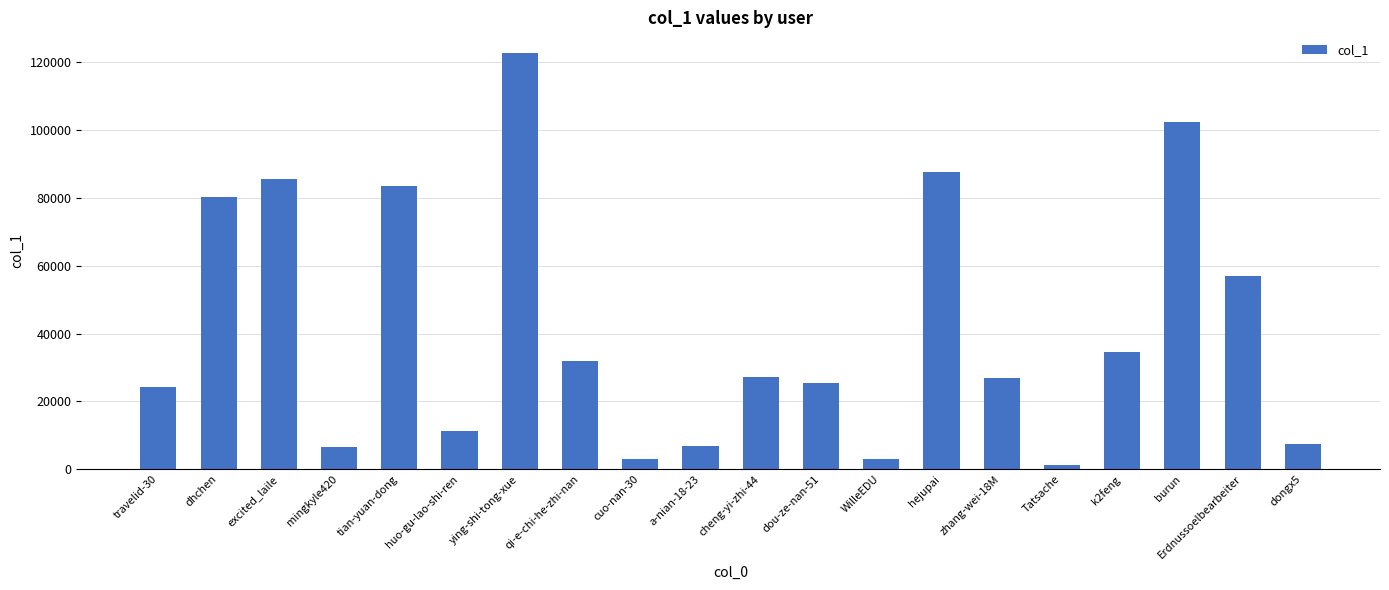

What is the label of the 3rd bar from the left?

excited_laile